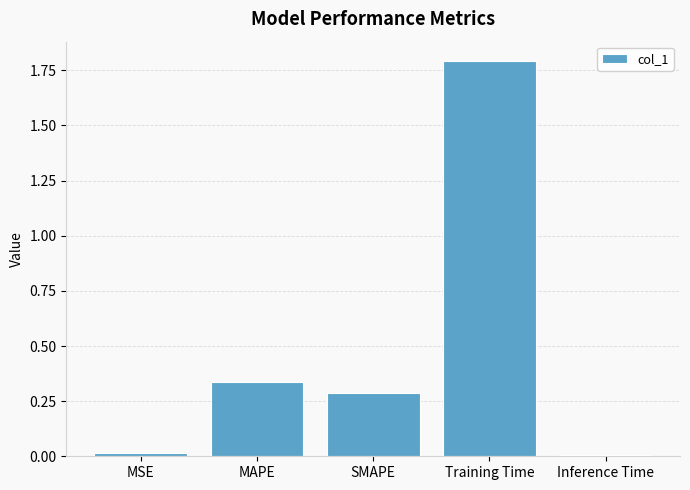

What is the difference between the values at SMAPE and Training Time?

1.5